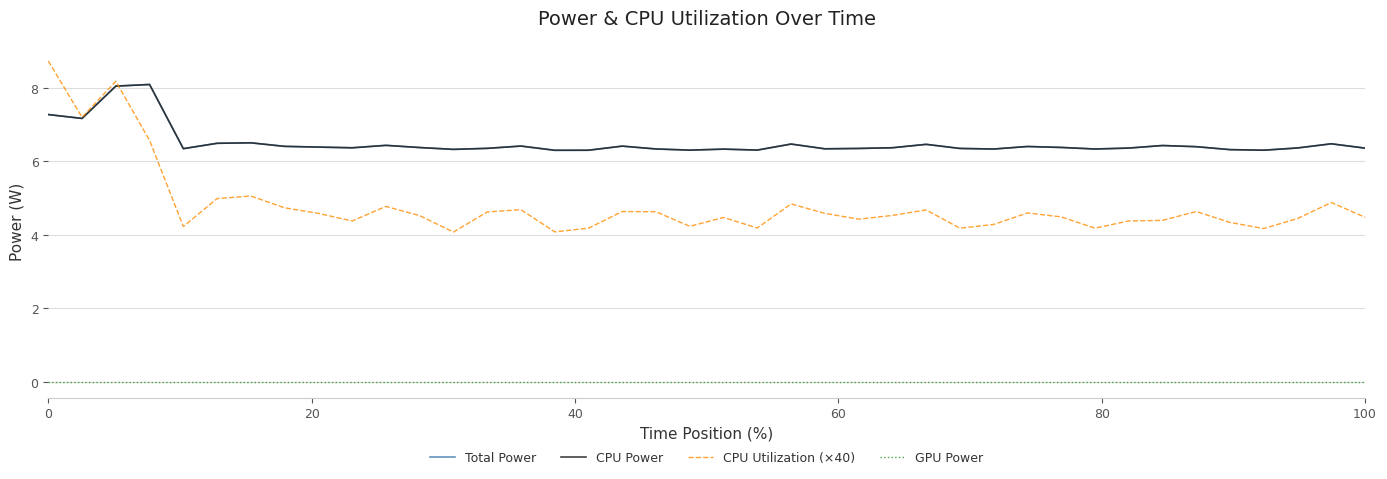

Is this an area chart (filled region under the line)?

No